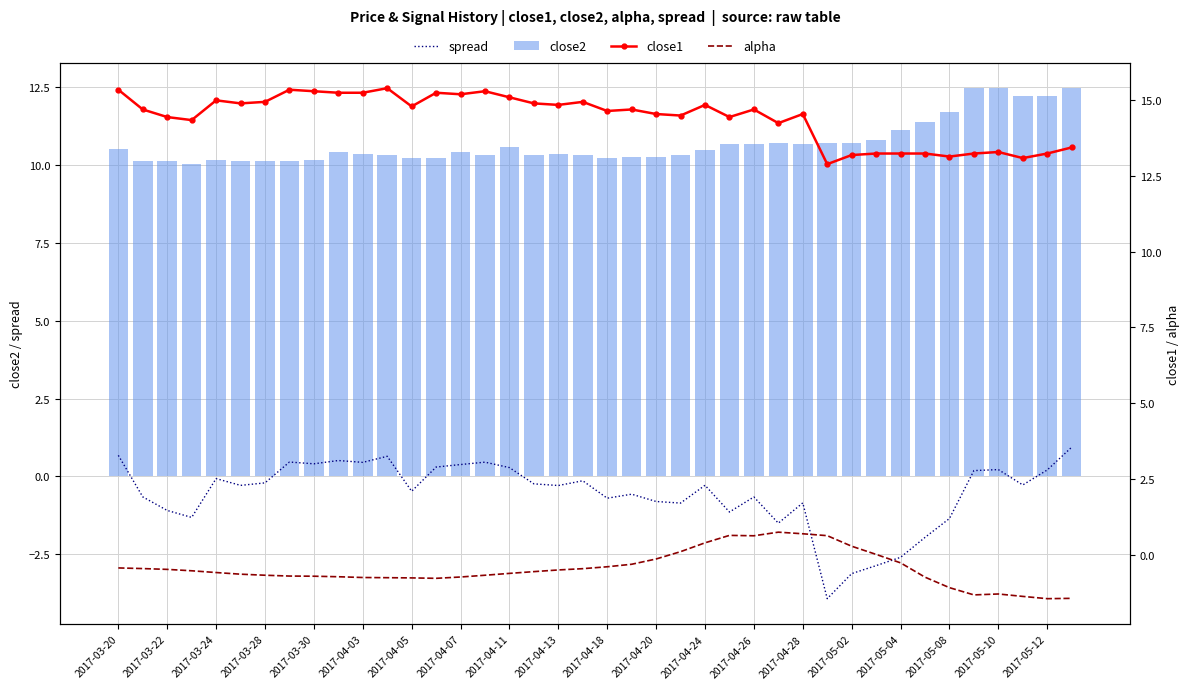

Where does the alpha series first go above 0?

23